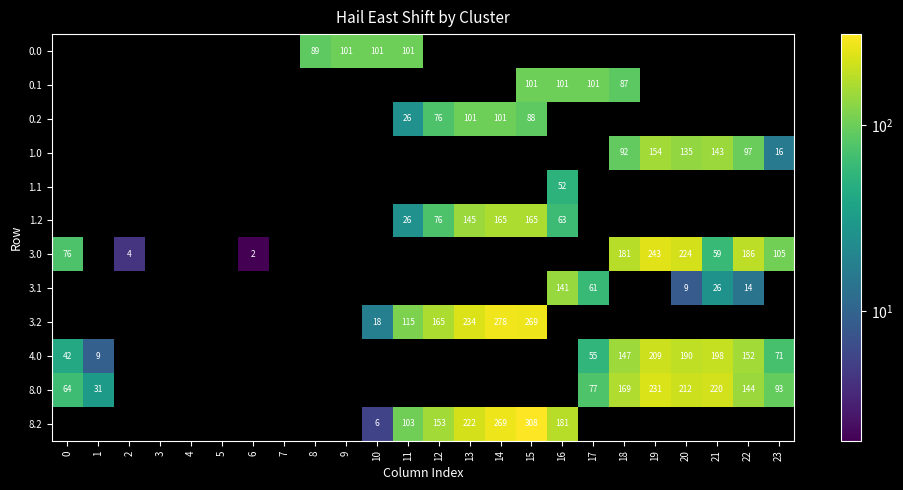

What is the sum of the 8.0 values at 18 and 20?

381